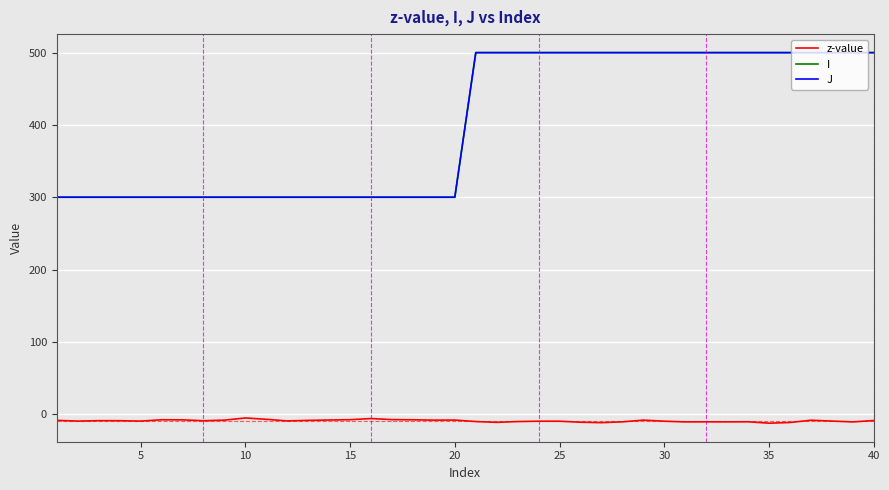

True or false: z-value and I cross at least once.

False